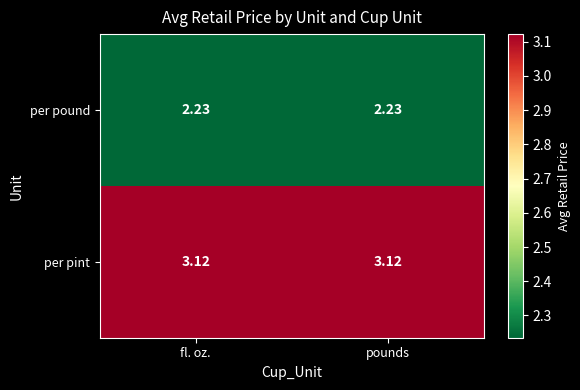

Which series has the largest total across all categories?

per pint